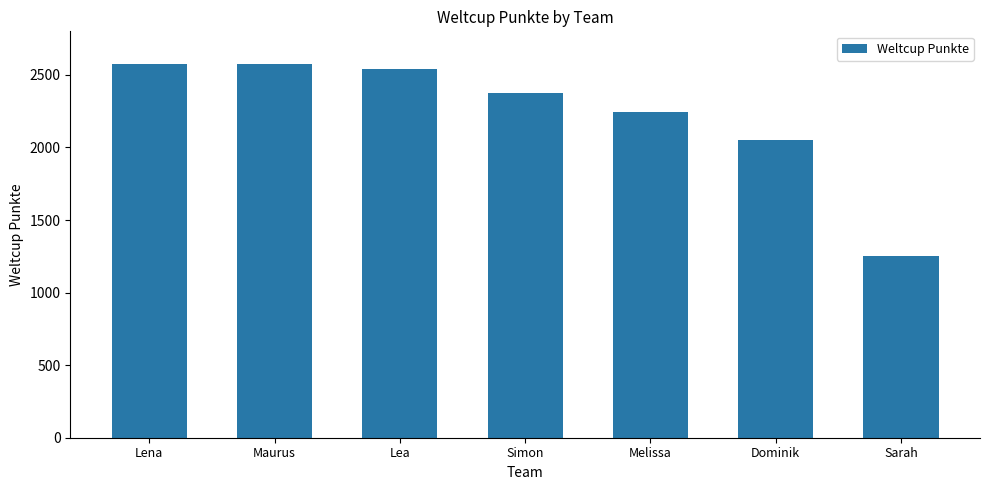

What is the value of the 2nd bar from the left?

2572